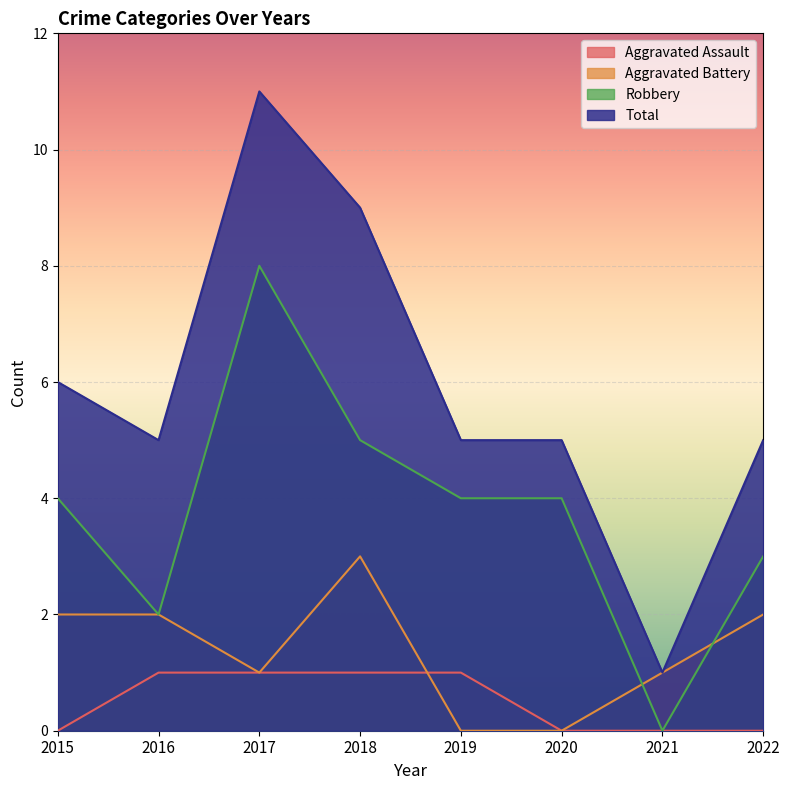

Where is the first local minimum for Aggravated Battery?

2017